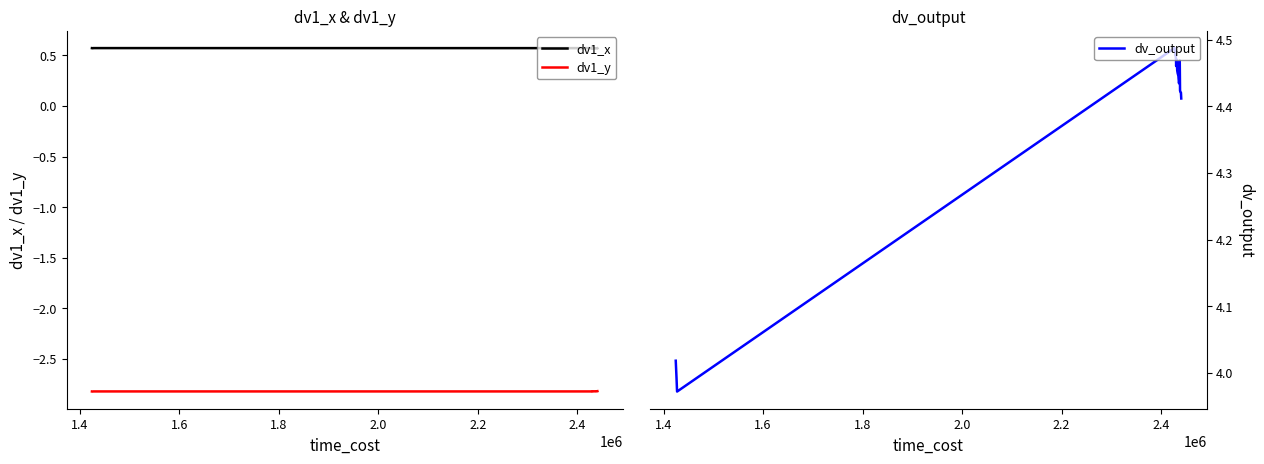

Rank the series by their average value, from highest to lowest.

dv_output, dv1_x, dv1_y